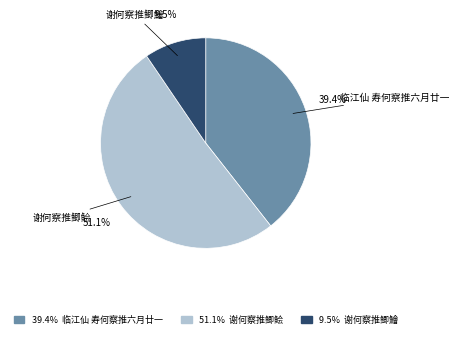

Is there any slice that represents more than half of the pie?

Yes